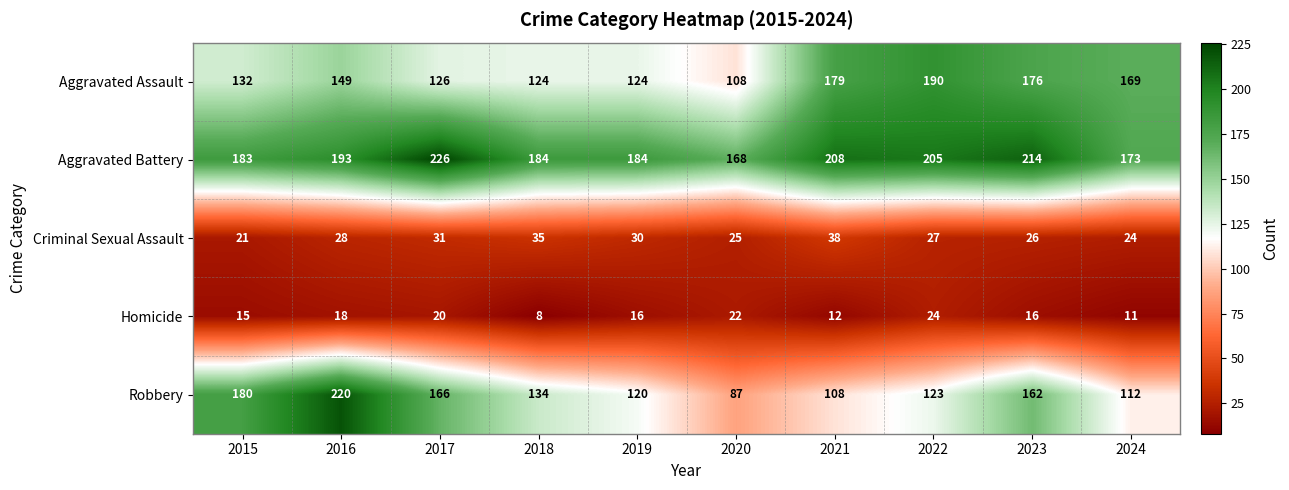

The value of Robbery at 2020 is 52. True or false?

False